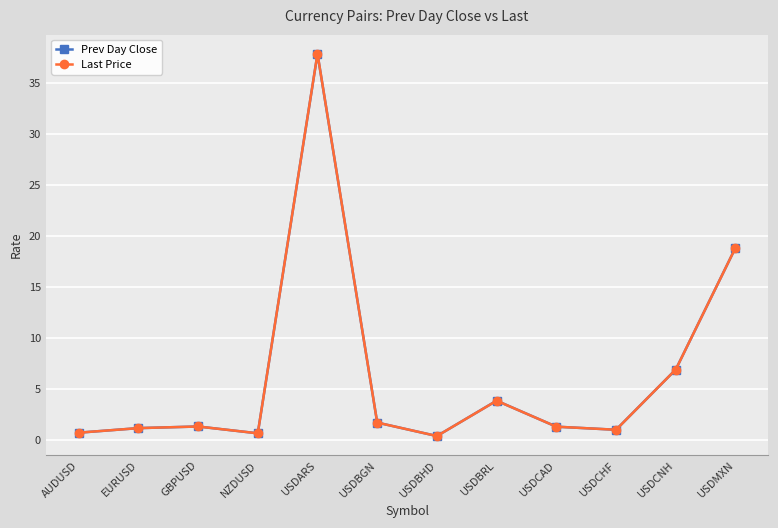

What is the label of the 11th point from the left?

USDCNH